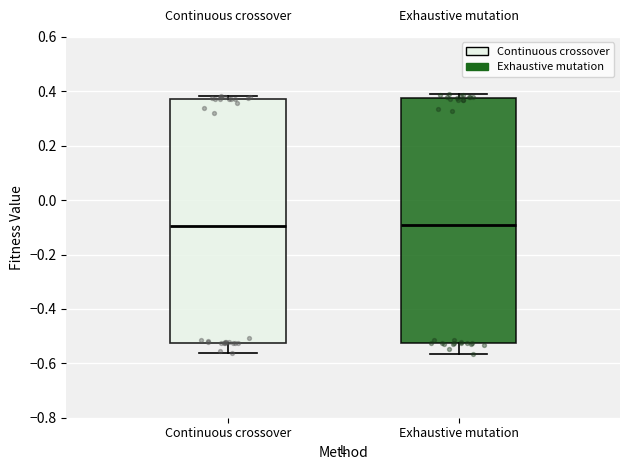

Reading left to right, transcribe this box plot: for each box, give where its median line is, the range the box spans, and where its two whiskers end, as read against the y-axis. The values are not printed on the chart, so give them approximately, as read against the axis.

Continuous crossover: median -0.10, box -0.52 to 0.38, whiskers -0.56 to 0.38 (just above the box's upper edge)
Exhaustive mutation: median -0.10, box -0.52 to 0.38, whiskers -0.56 to 0.38 (just above the box's upper edge)